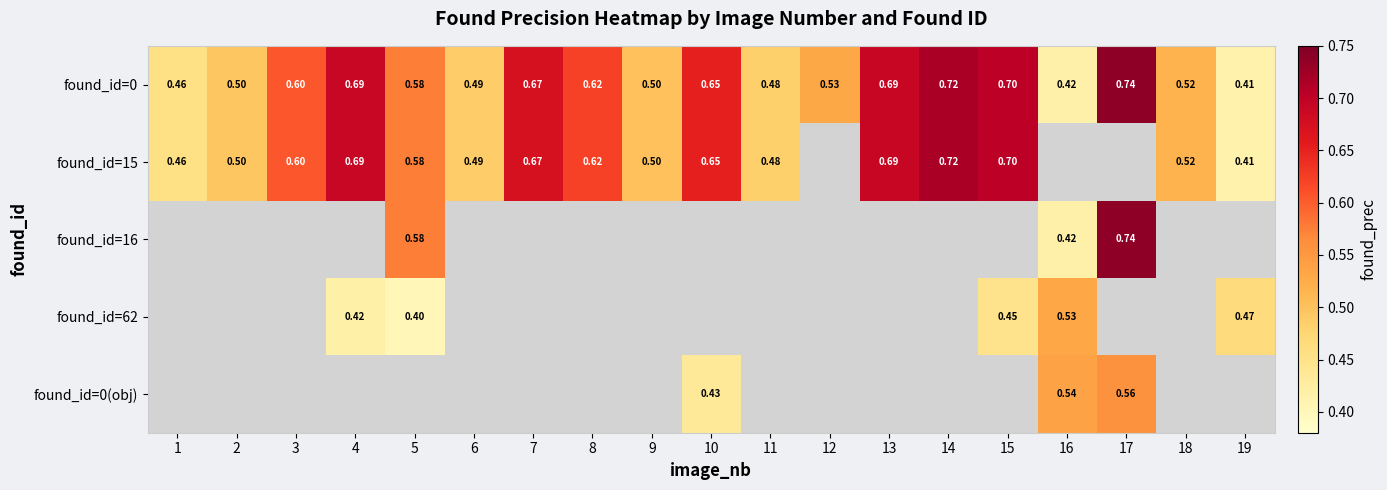

Which series changed the most between 7 and 10?

found_id=0